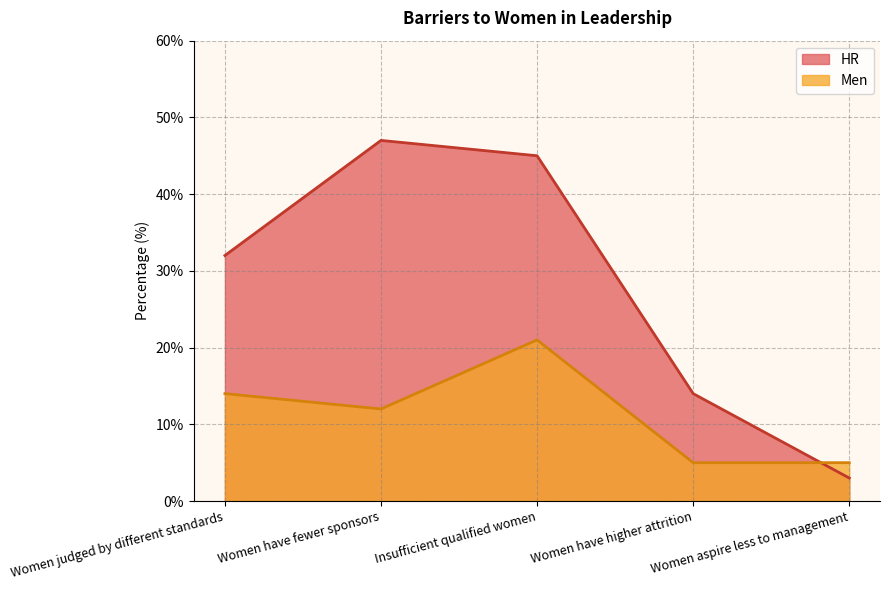

How many data points does each series have?

5